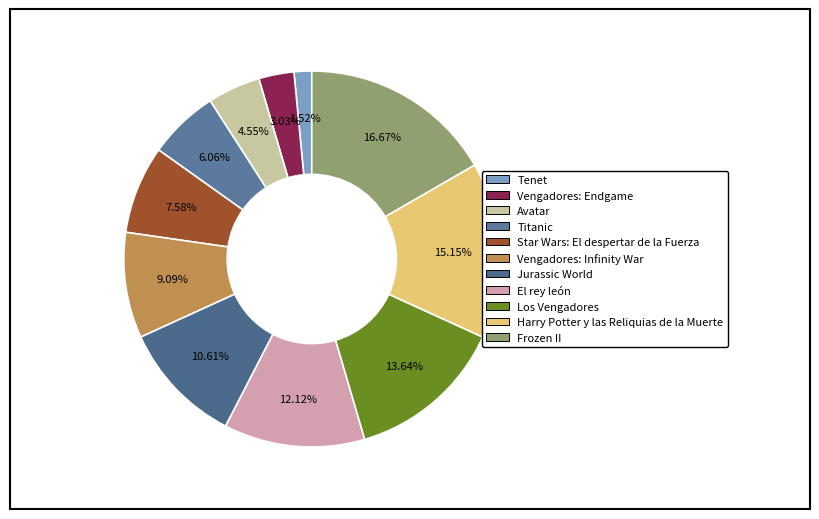

Combined, what portion of the pie is Tenet and Frozen II?

18.2%